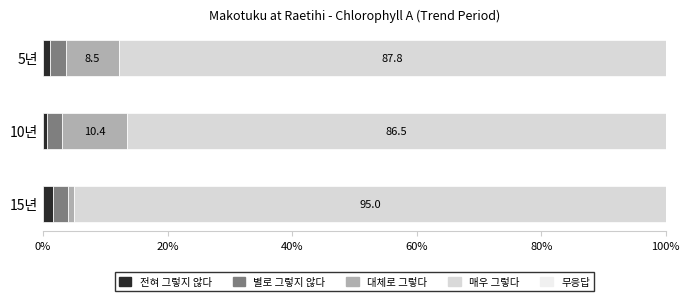

How many series are shown in this chart?

4